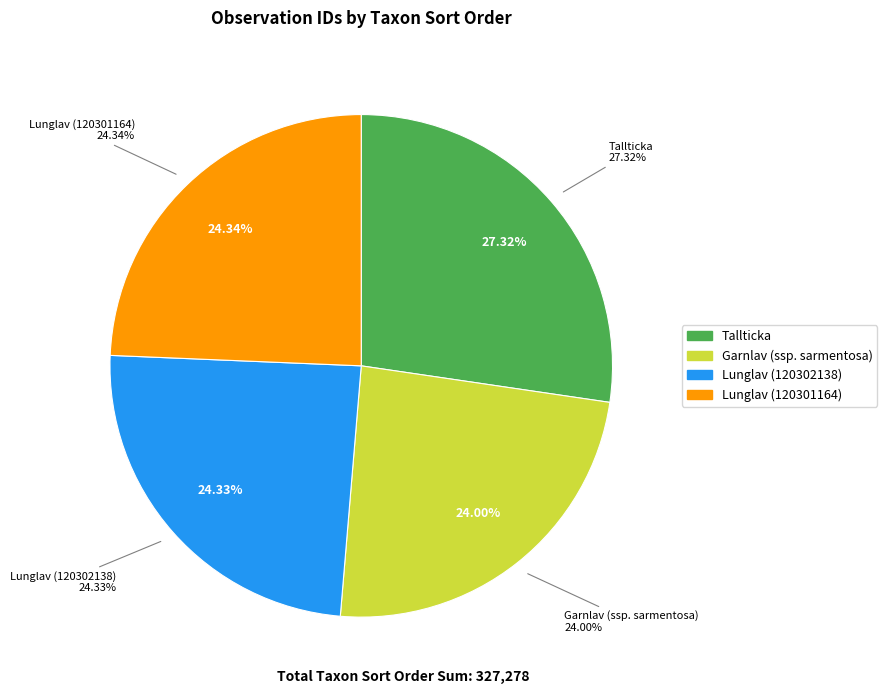

Is there any slice that represents more than half of the pie?

No